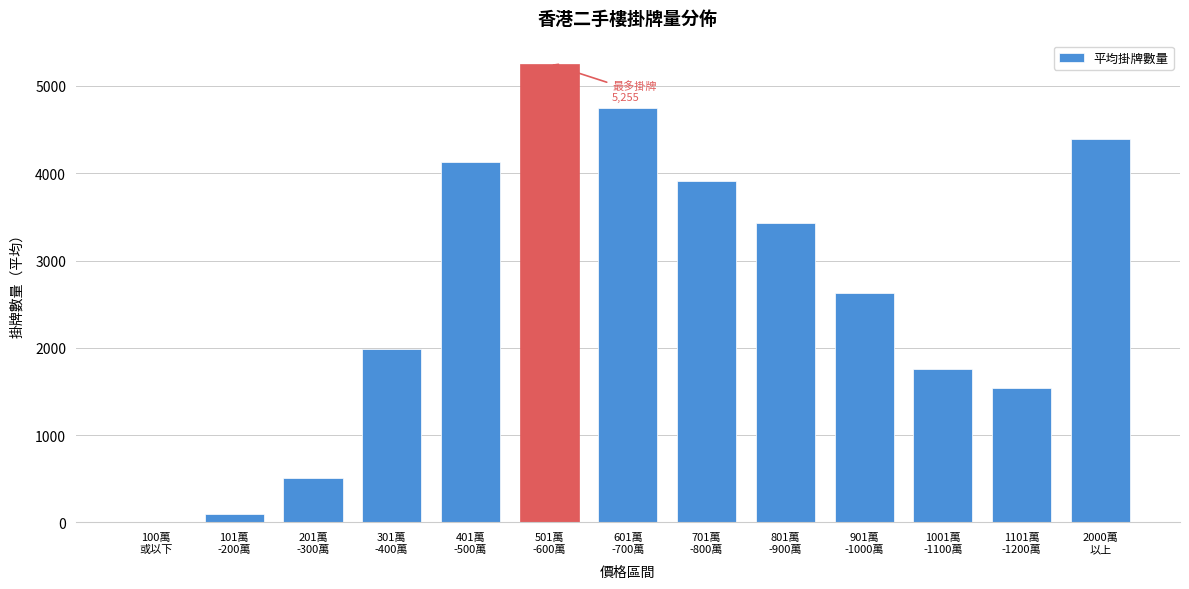

What is the greatest value displayed?

5255.3